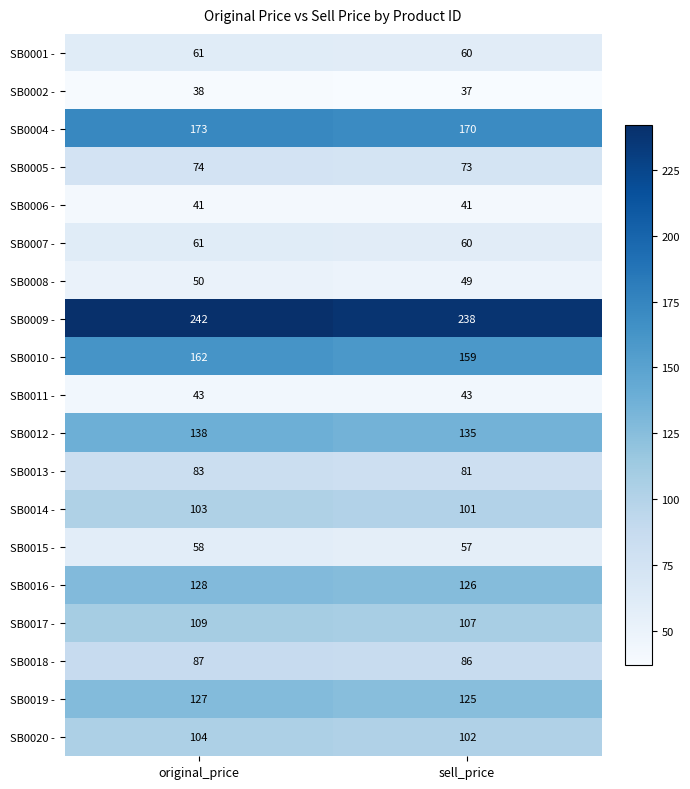

What is the spread (max minus min) of values at sell_price?

201